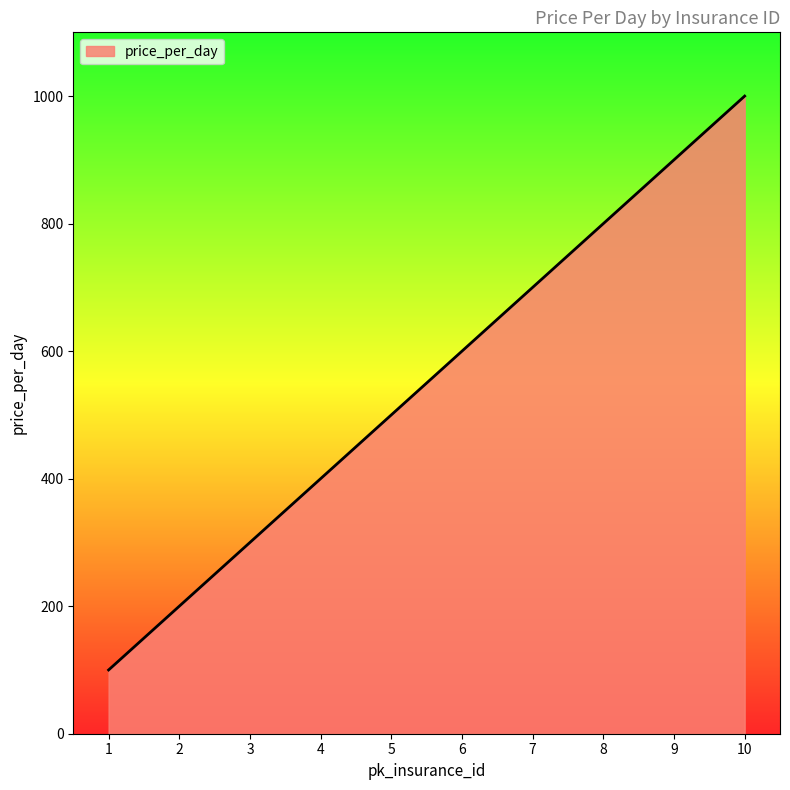

What is the maximum value shown in the chart?

1000